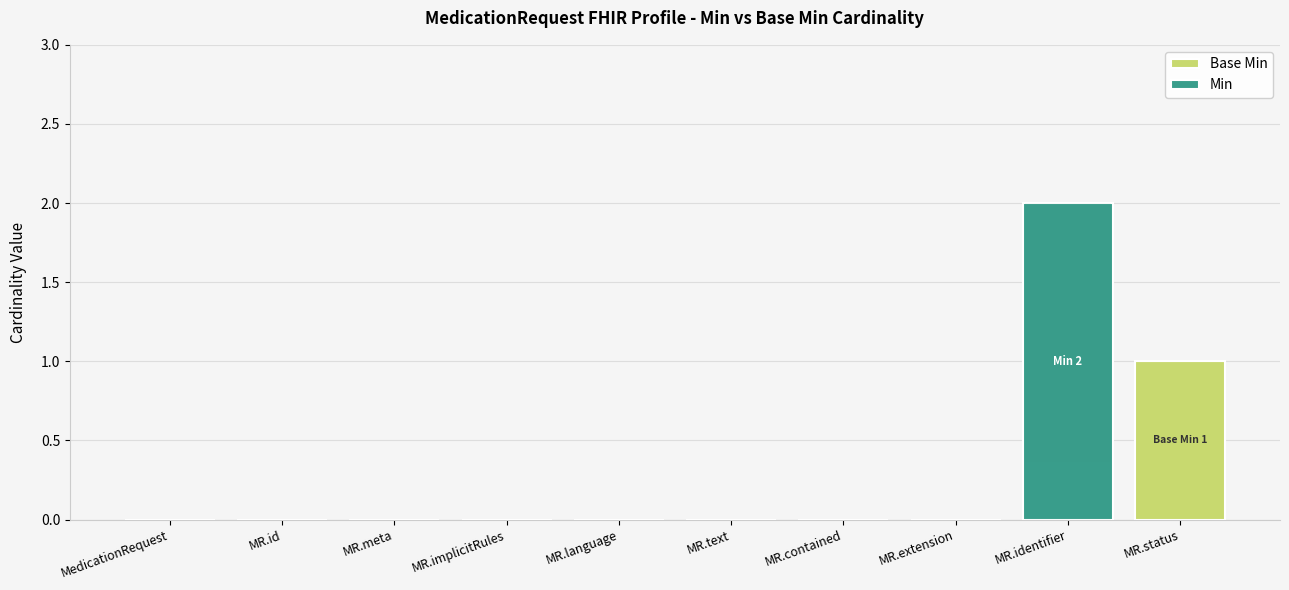

List the series in order of their peak value, lowest first.

Base Min, Min